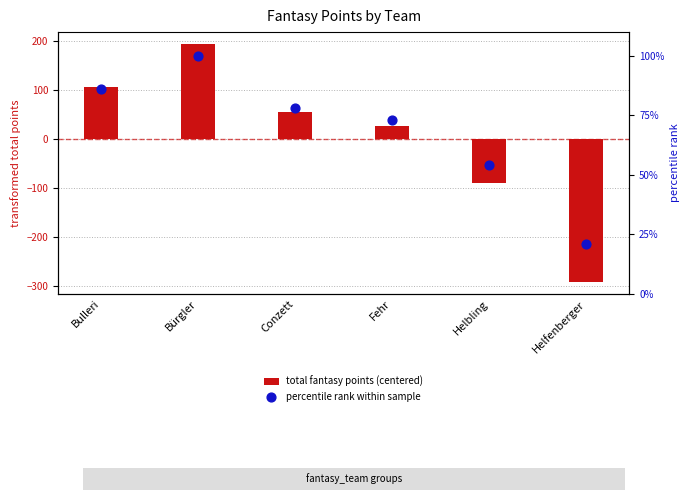

Which series has the widest spread of Y values?

total fantasy points (centered)